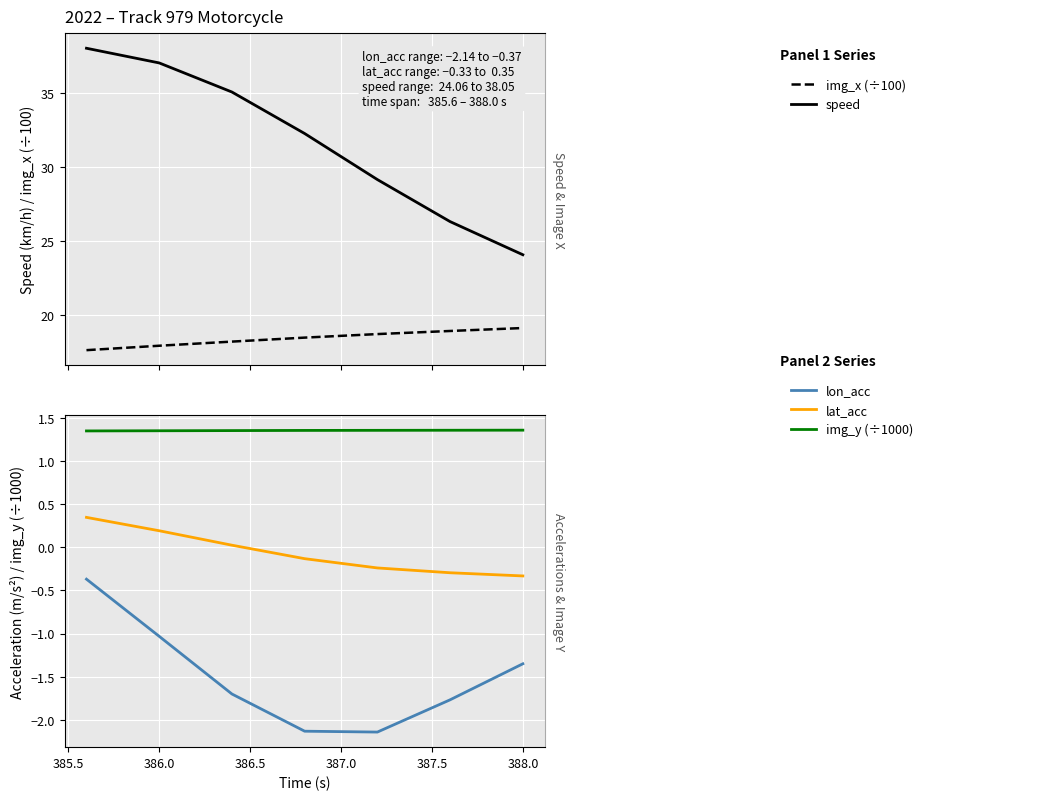

What is the maximum value shown in the chart?

38.1